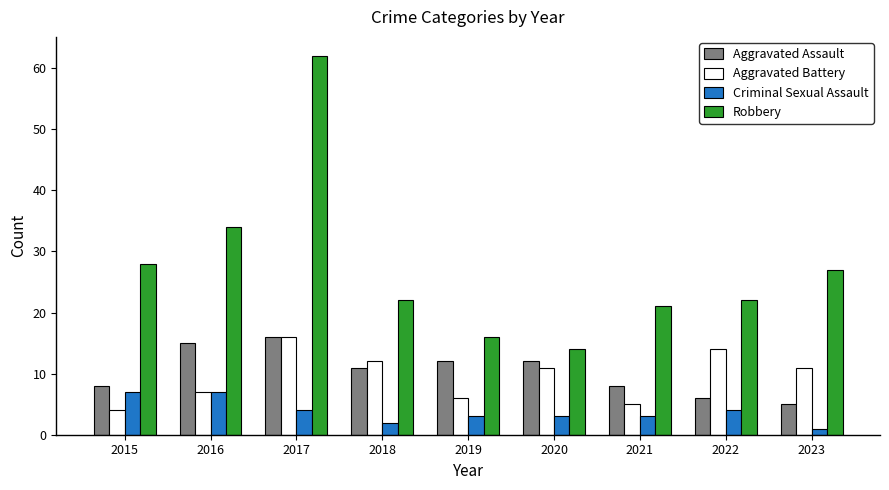

What is the approximate value of Aggravated Assault at 2017, to the nearest 5?

15